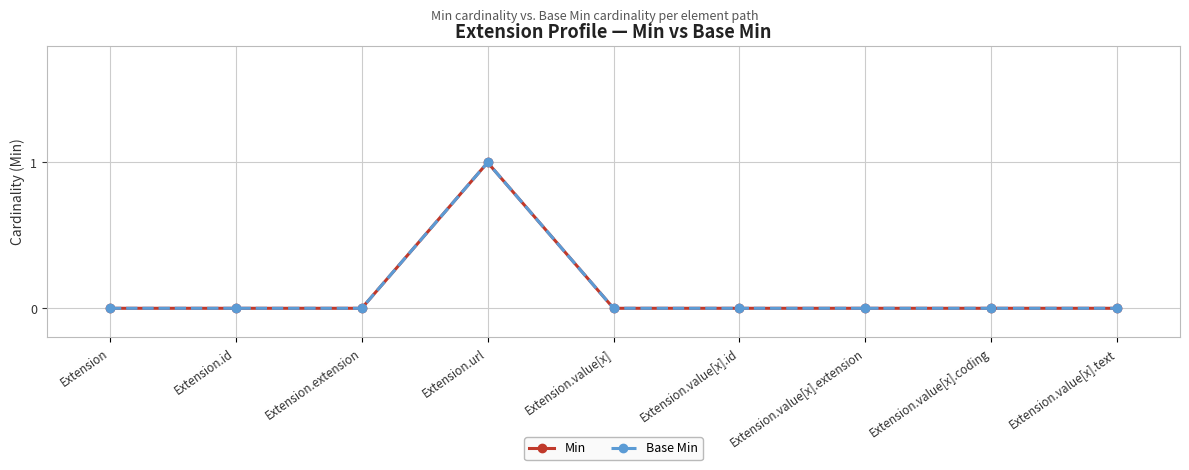

In Base Min, how many points are higher than both neighbors (excluding endpoints)?

1